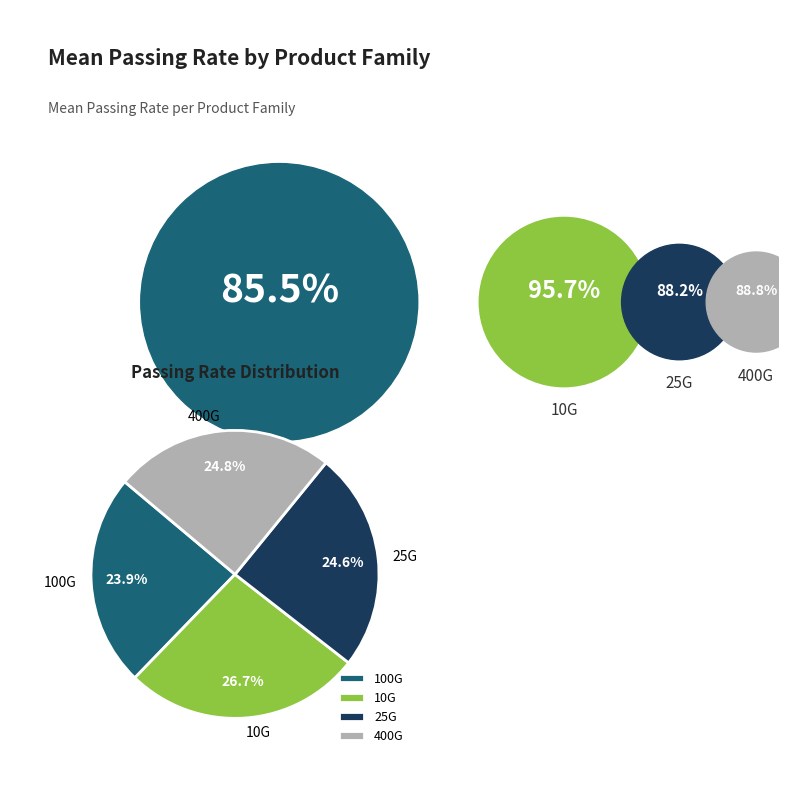

What percentage is NOT represented by 100G?

76.1%